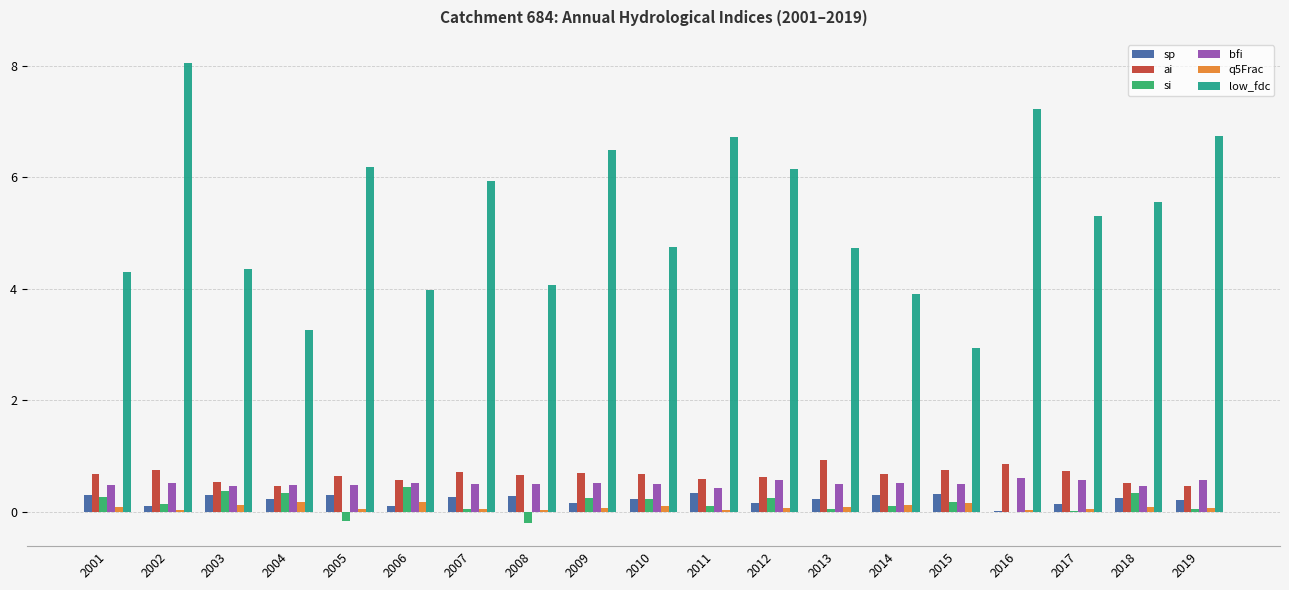

Which series has the widest spread of values?

low_fdc